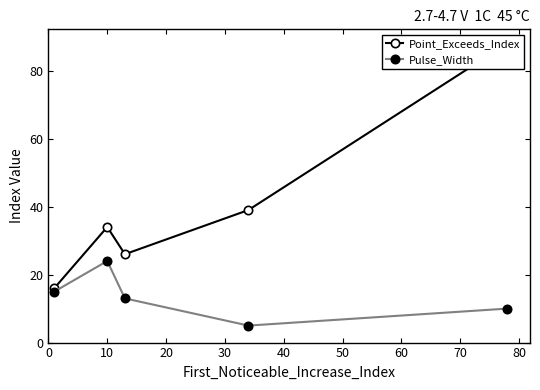

What is the value of the Pulse_Width point at the 4th from the left?

5